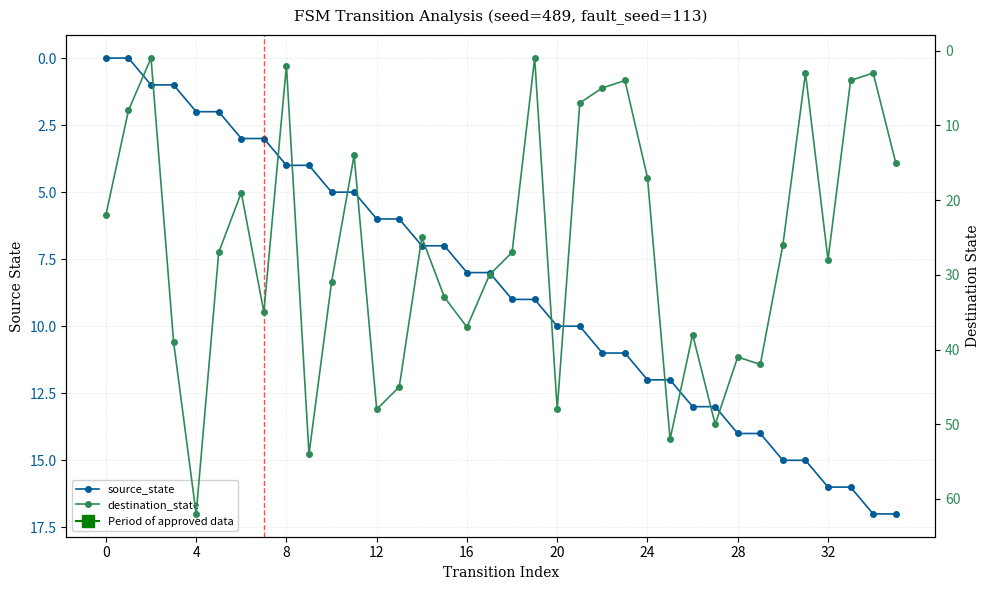

How many times do destination_state and source_state cross each other?

9